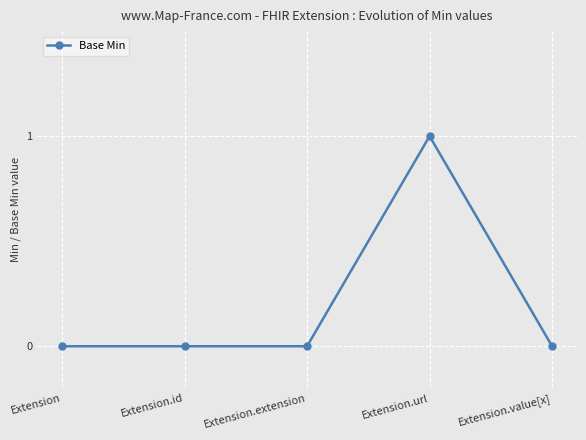

What is the label of the 5th point from the left?

Extension.value[x]